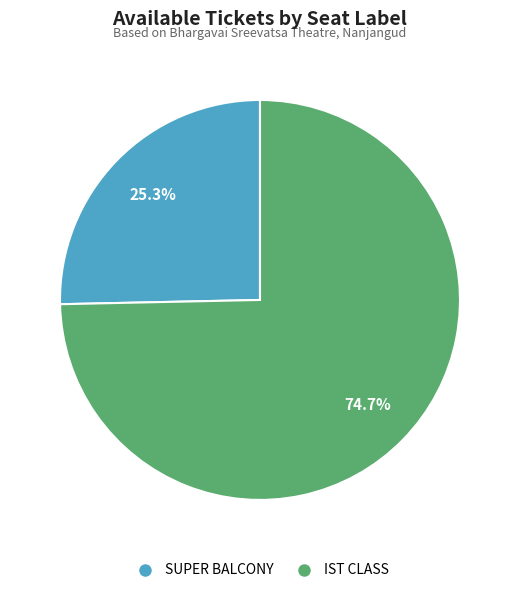

The IST CLASS slice represents 10% of the pie. True or false?

False